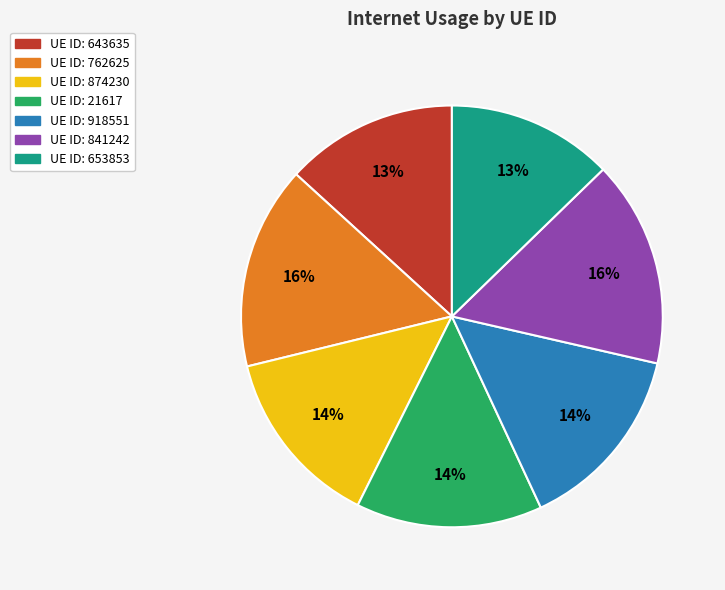

Is there any slice that represents more than half of the pie?

No